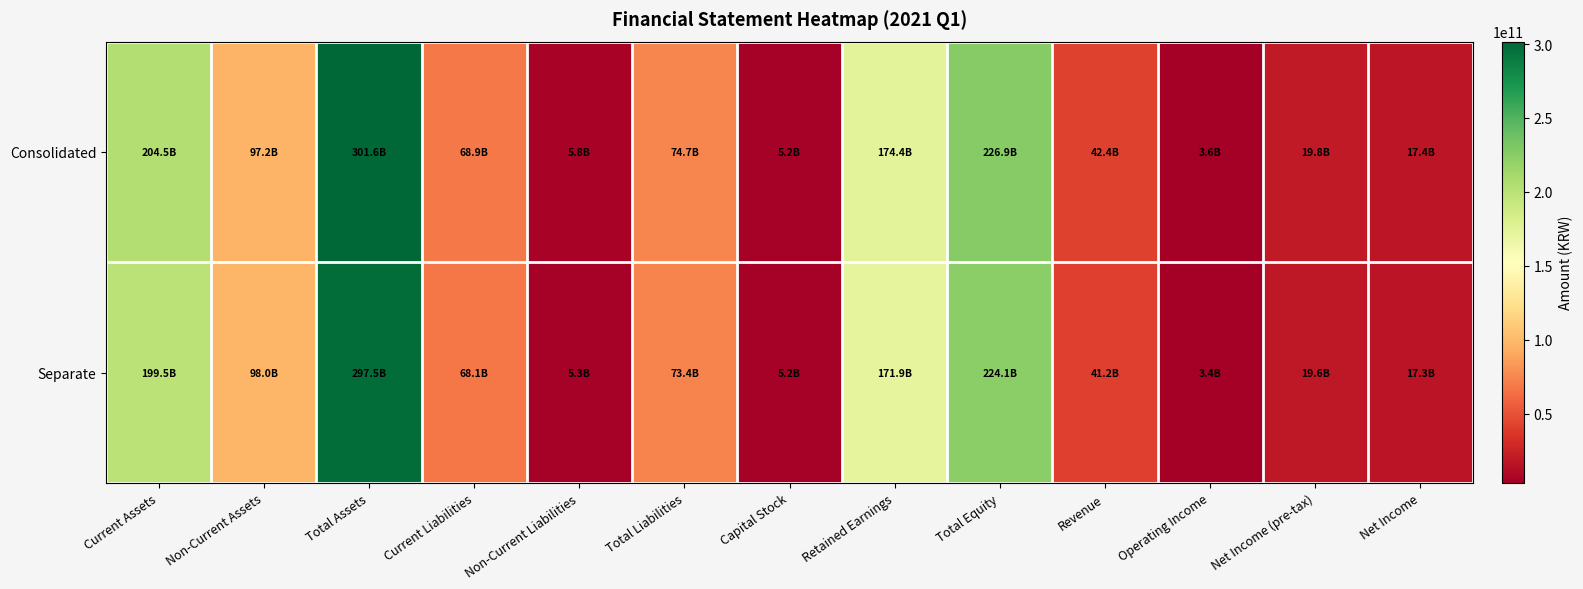

Which has a higher value, Total Assets or Total Equity?

Total Assets